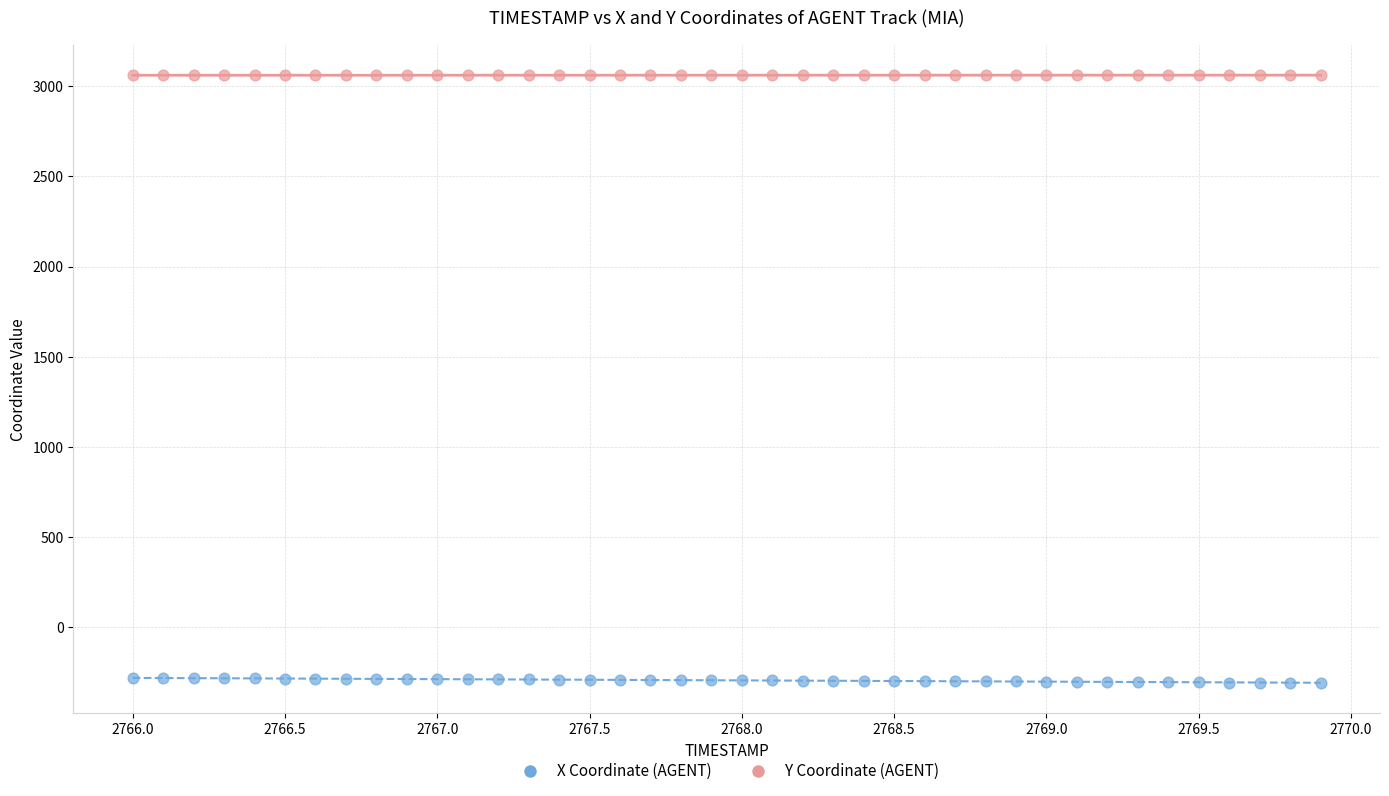

Across all data points, what is the range of Y values (max minus min)?

3368.9